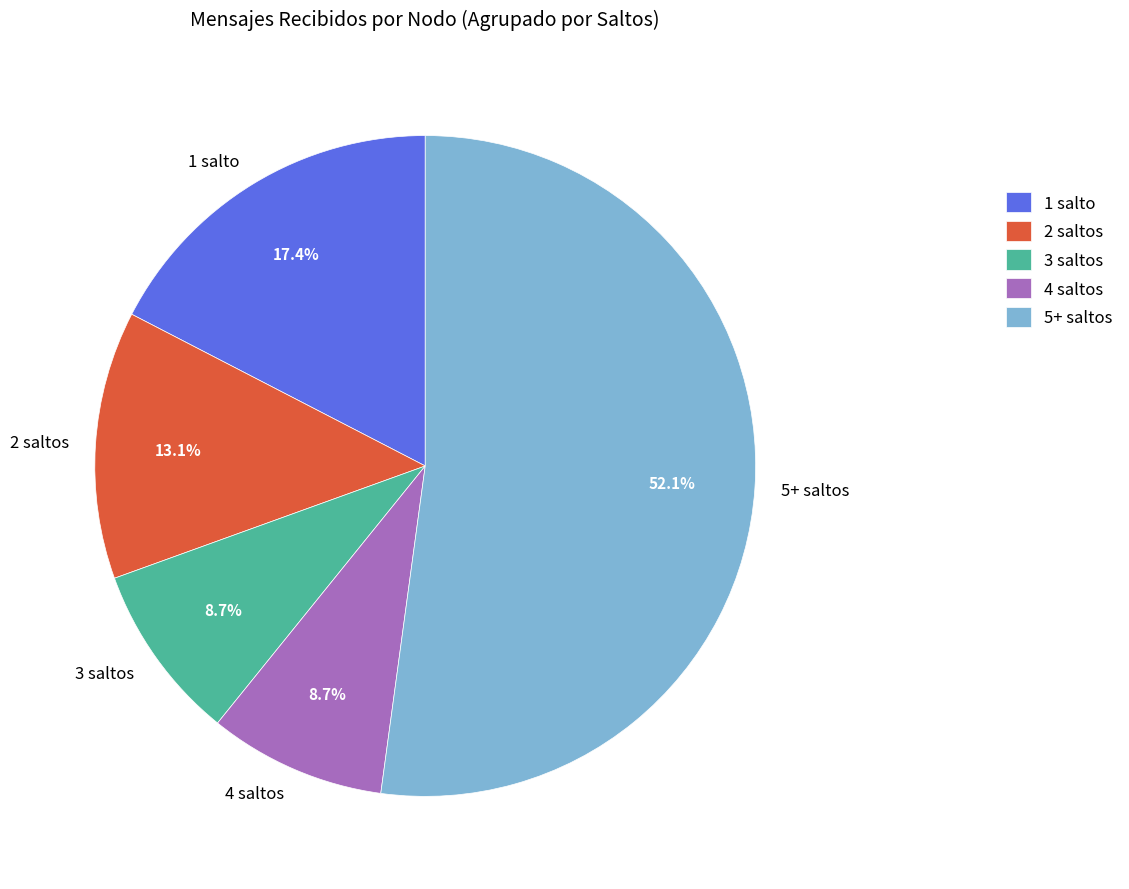

What is the largest slice in the pie chart?

5+ saltos